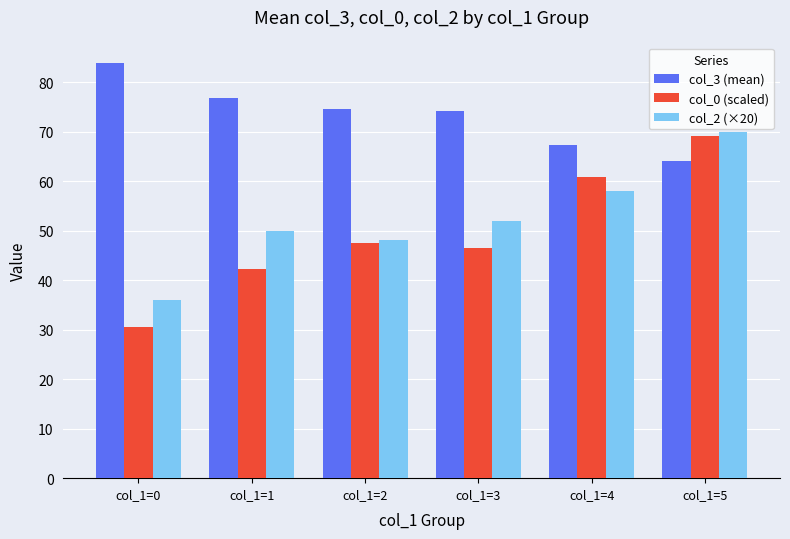

What is the lowest value of the col_3 (mean) series?

64.0